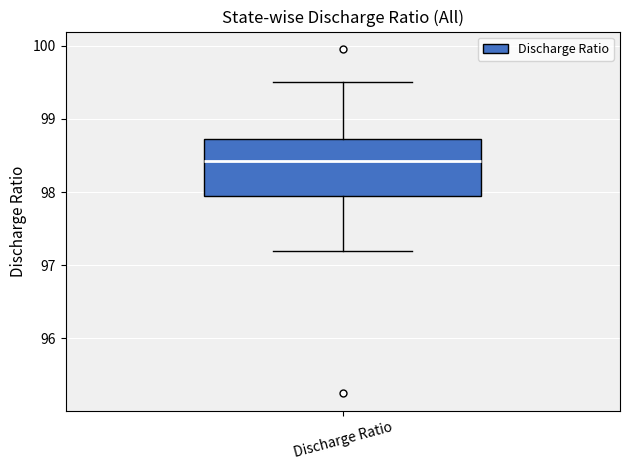

Where is the upper edge of the box for Discharge Ratio on the y-axis? The values are not printed on the chart, so give them approximately, as read against the axis.

98.7